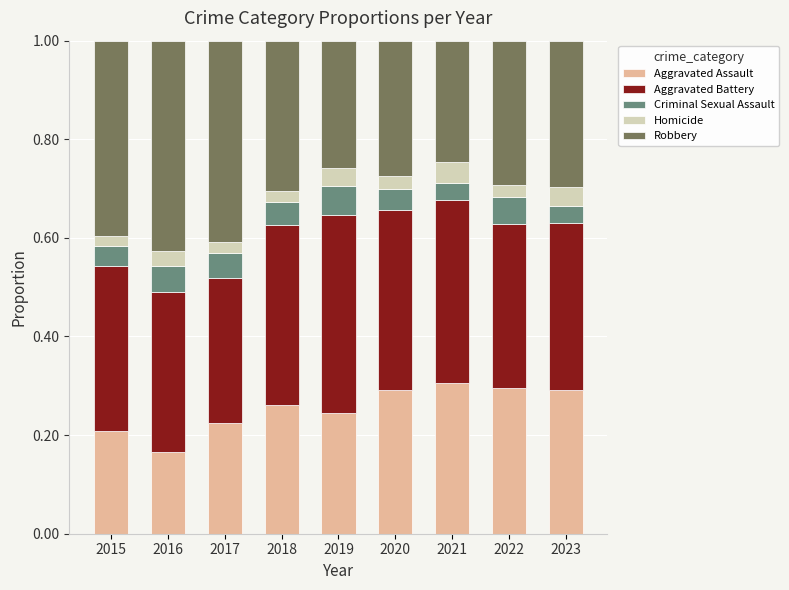

What is the total value across all series at 2023?

1.0